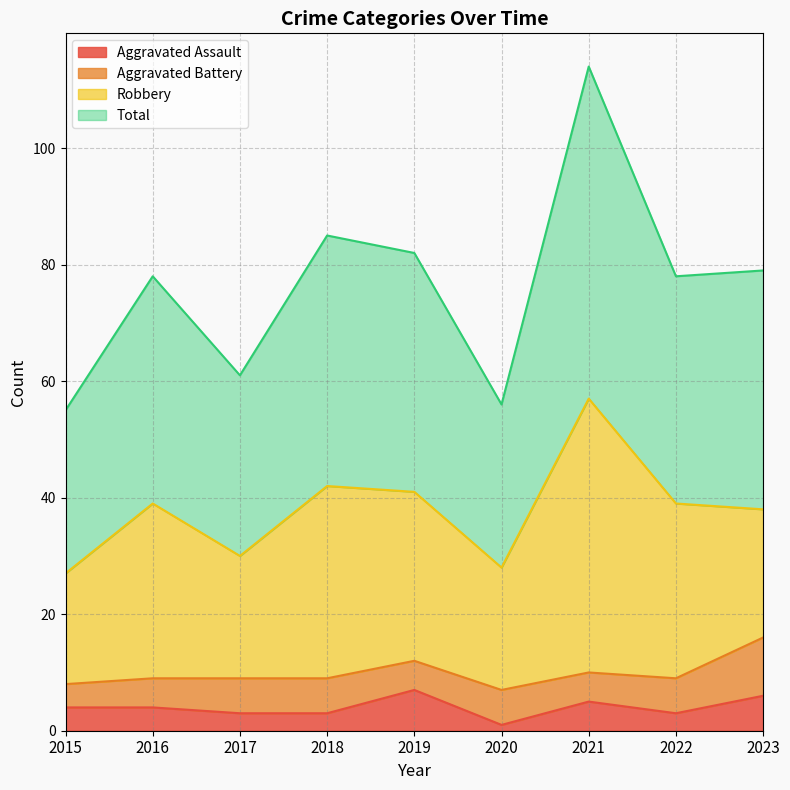

Which series has the widest spread of values?

Total